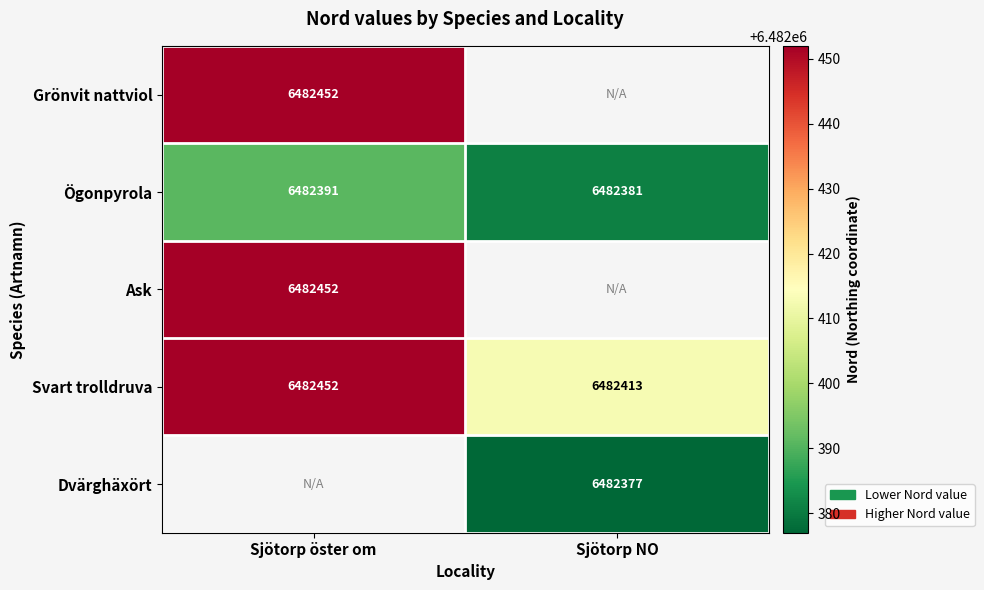

Count the number of data series in this chart.

5